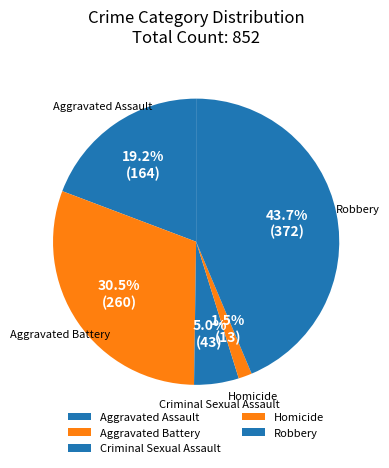

What percentage do Robbery and Homicide together represent?

45.2%